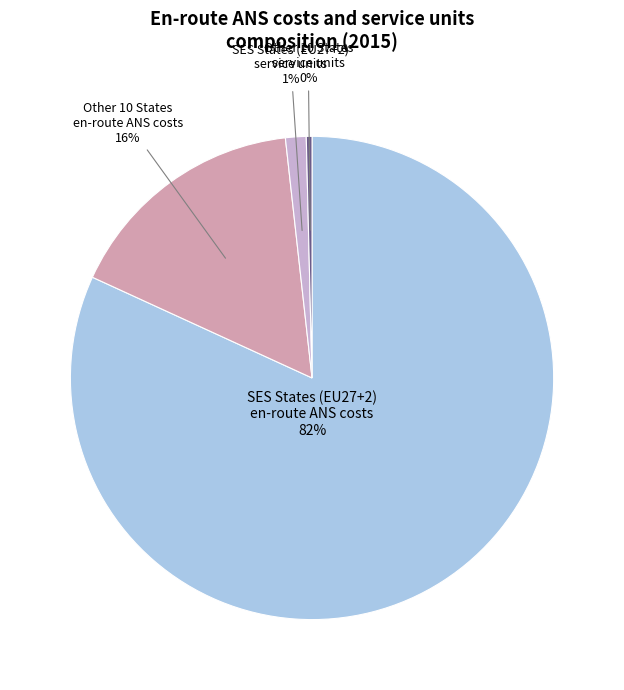

What is the majority slice?

SES States (EU27+2) en-route ANS costs